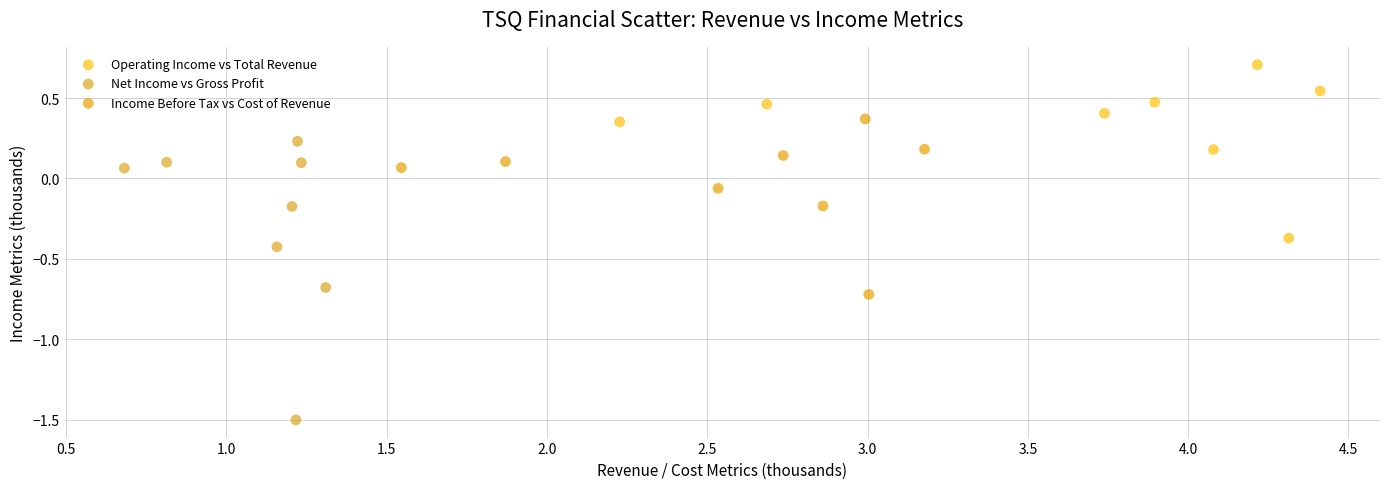

Which series has the largest Y range (max minus min)?

Net Income vs Gross Profit